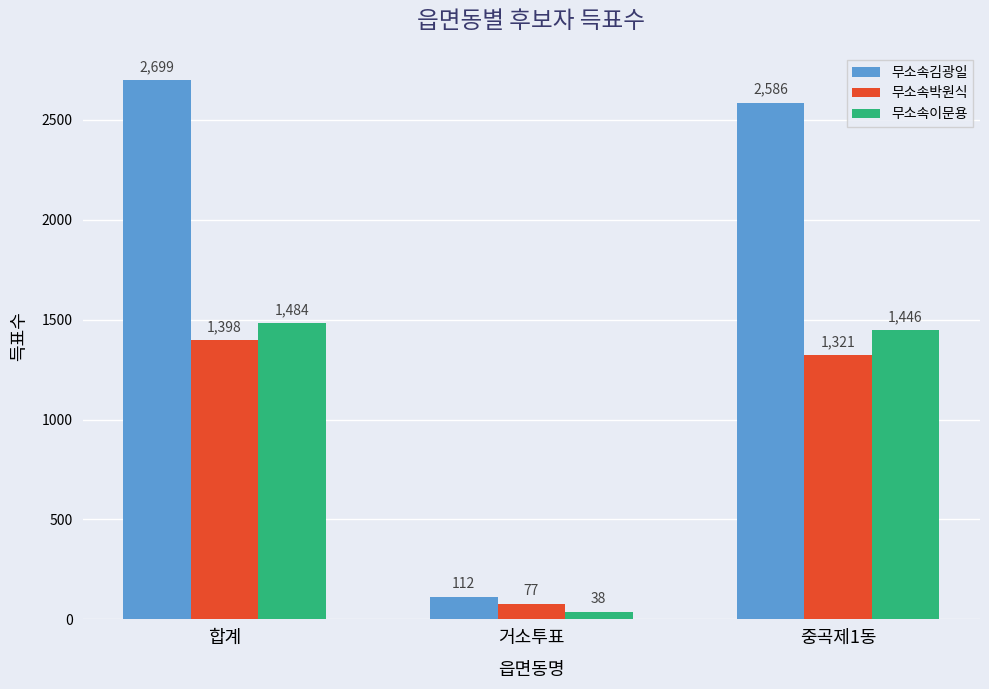

At 중곡제1동, list the series in order from smallest to largest.

무소속박원식, 무소속이문용, 무소속김광일